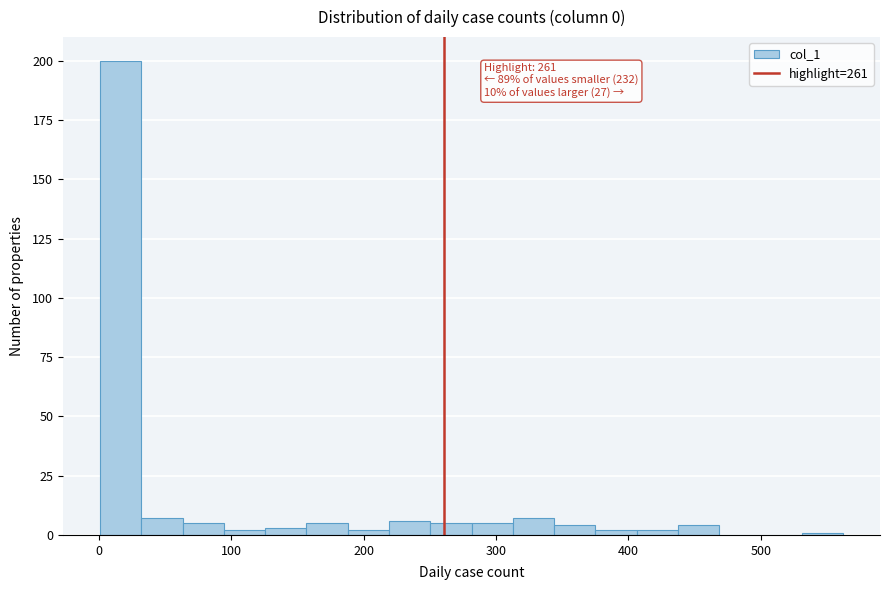

Around what value on the x-axis is the tallest bar? Give the approximate position of its centre, as read against the axis.

20